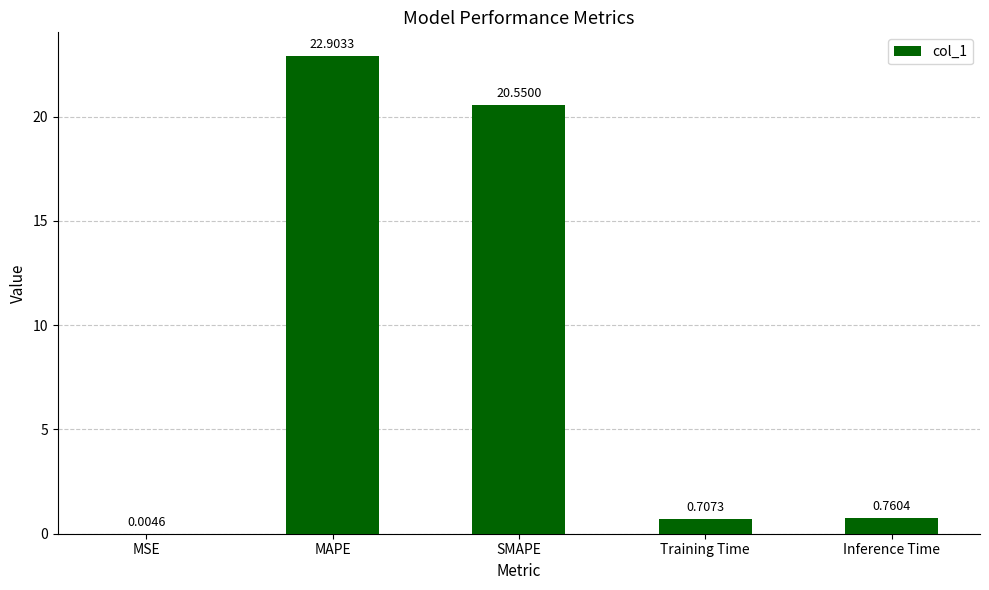

What is the sum of the values at SMAPE and MAPE?

43.5